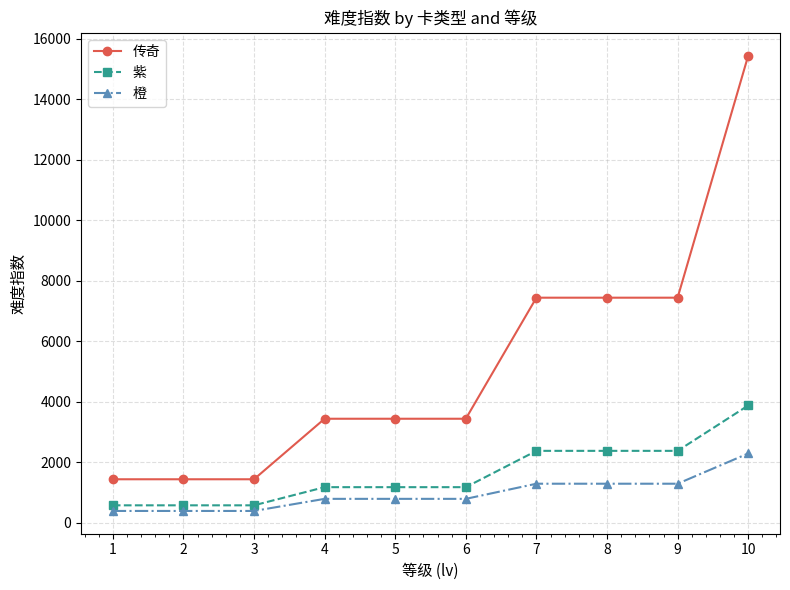

Is it true that 橙 equals 793 at 4?

True